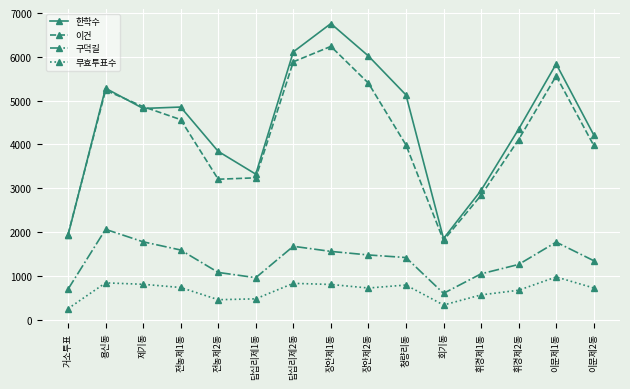

What position from the left is 이문제2동?

15